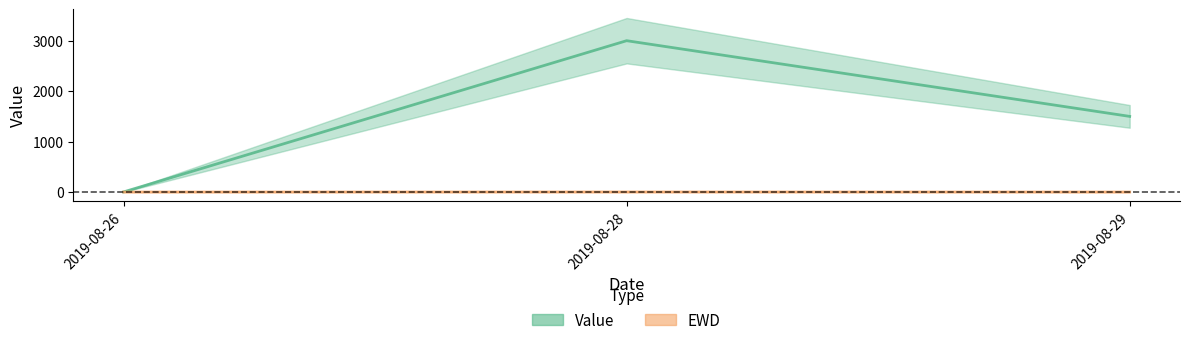

What is the sum of the Value values at 2019-08-26 and 2019-08-29?

1503